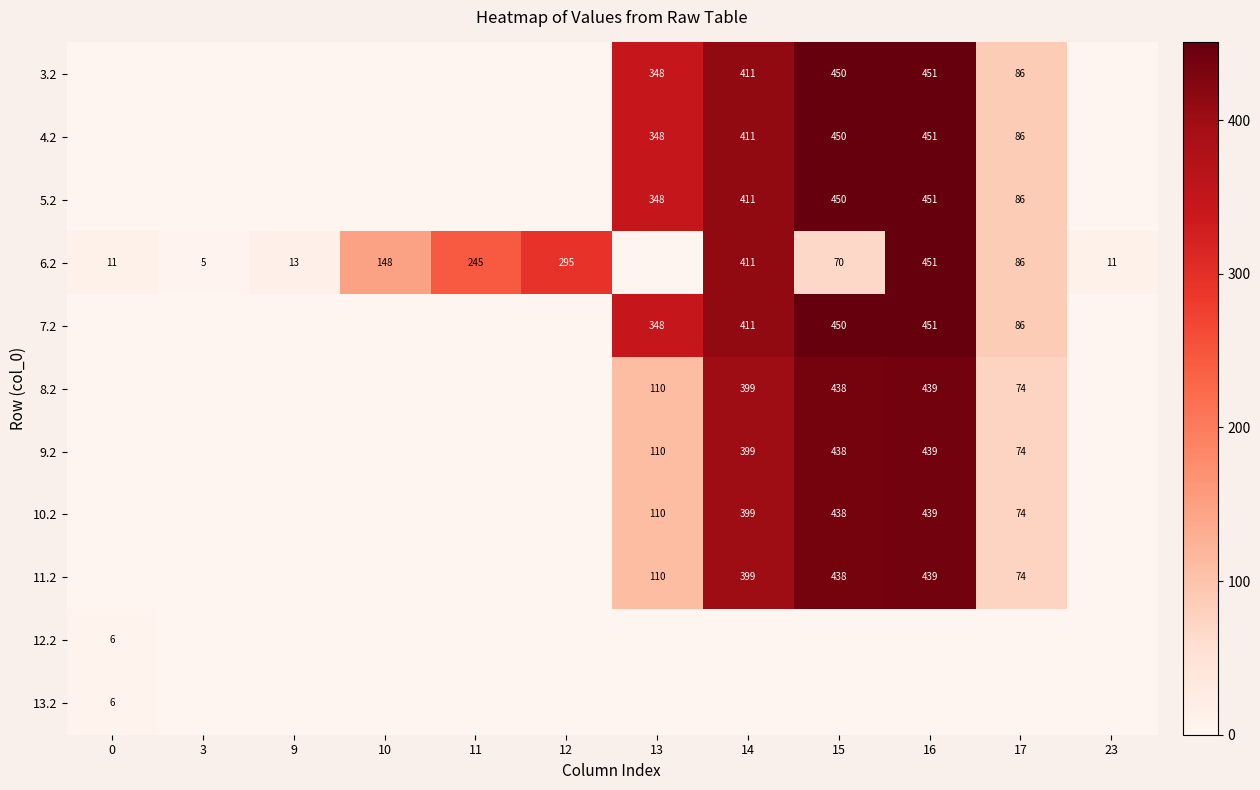

Is it true that 9.2 equals 112 at 17?

False